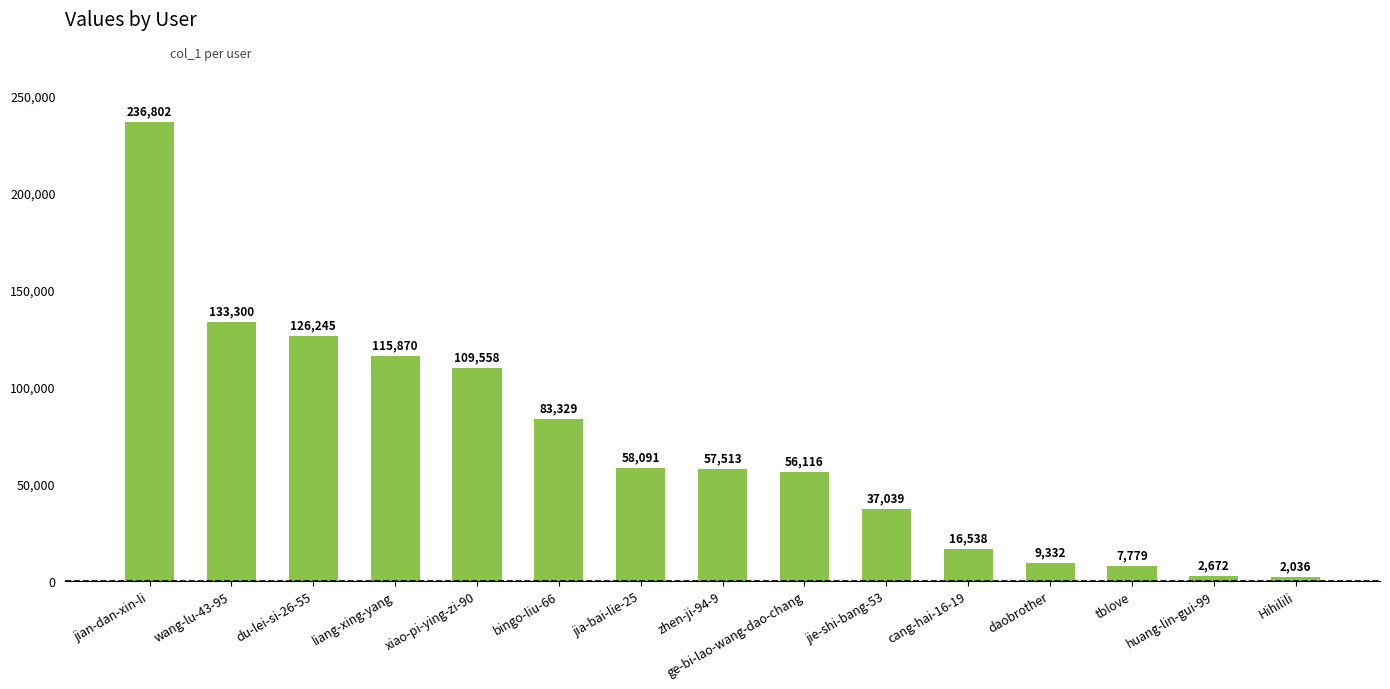

Which category has the lowest value across all series?

Hihilili